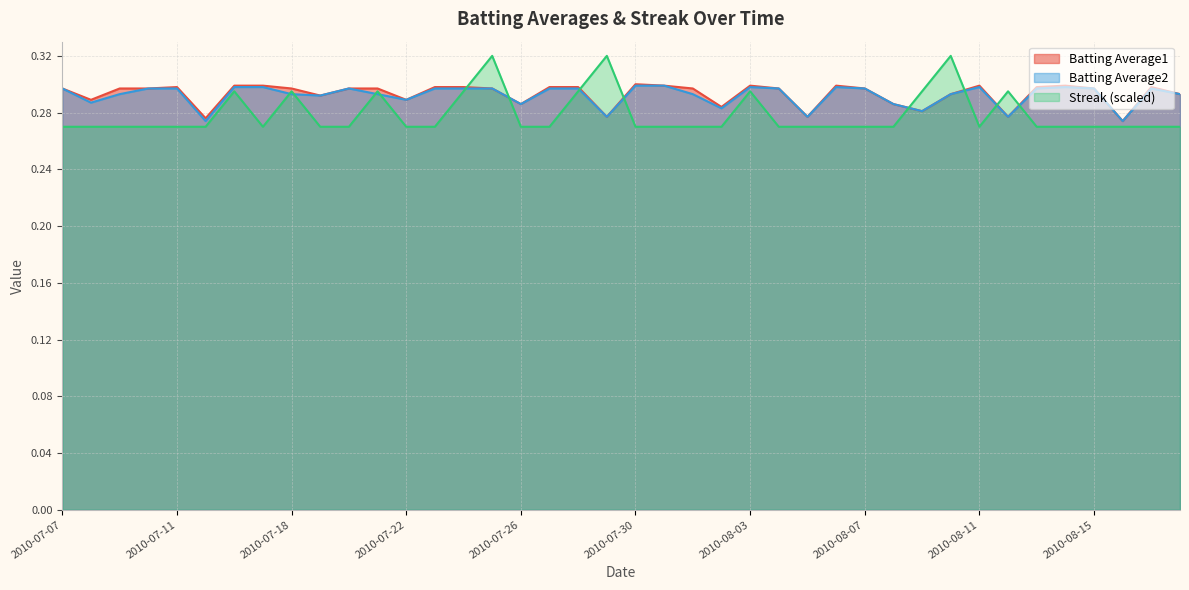

Which series has the widest spread of values?

Streak (scaled)